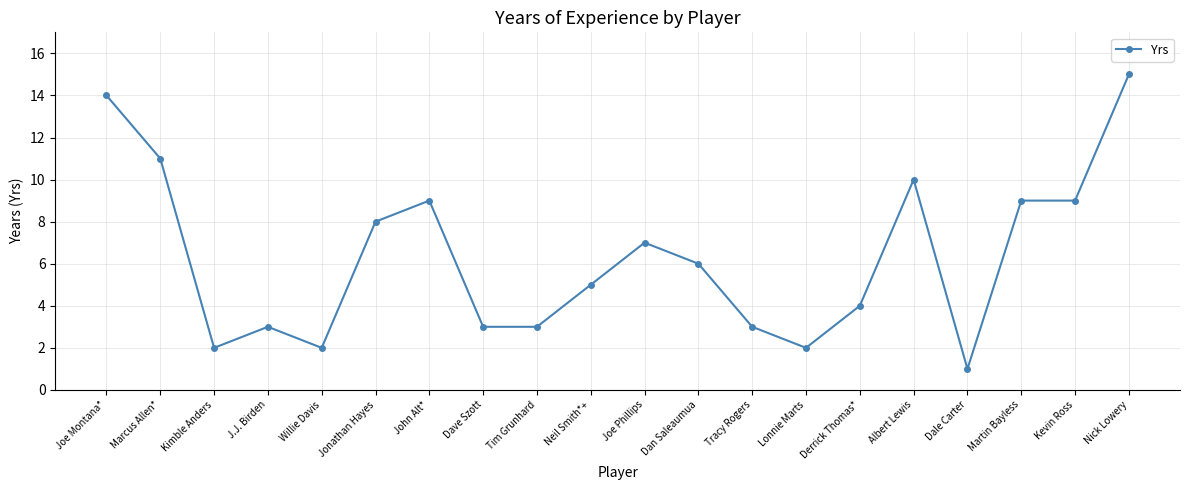

True or false: the data shows 3 at J.J. Birden.

True